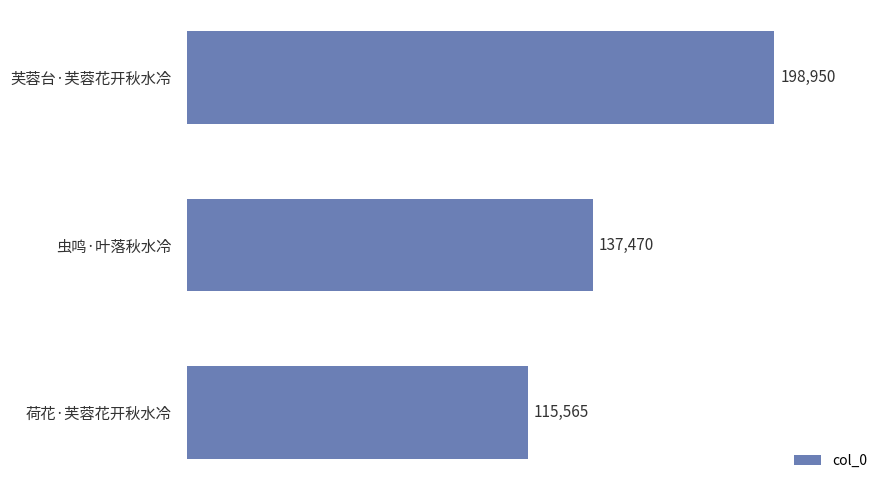

Where is the data nearest to the value 157257?

虫鸣·叶落秋水冷